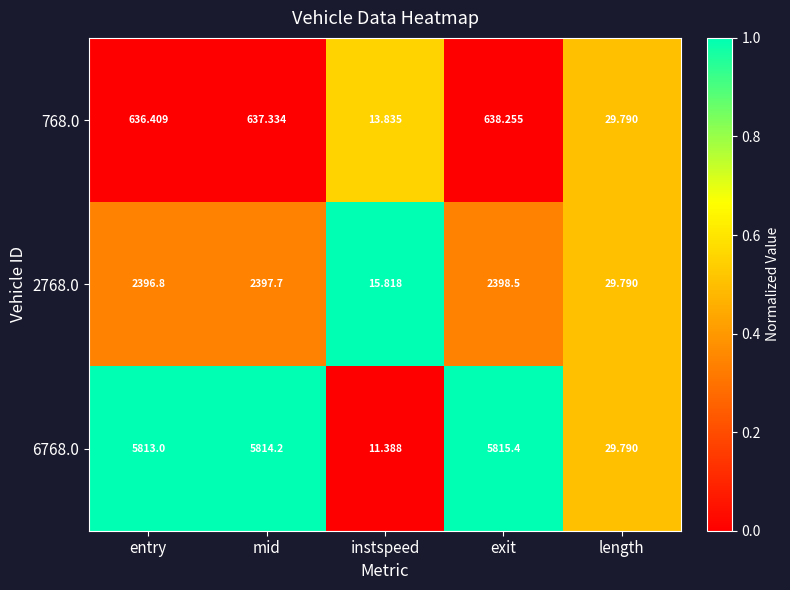

Where is 2768.0 nearest to the value 1207?

length